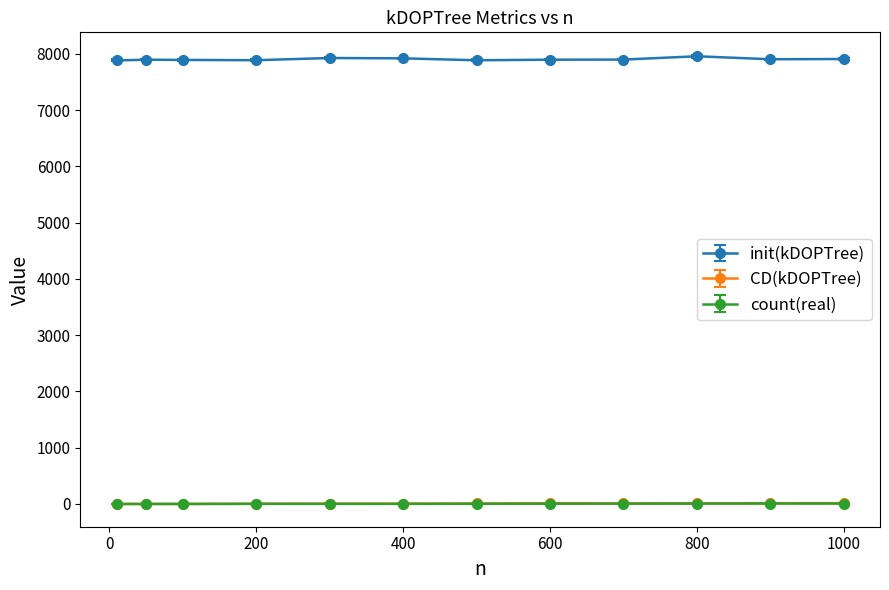

At how many categories does at least one series exceed 737?

12